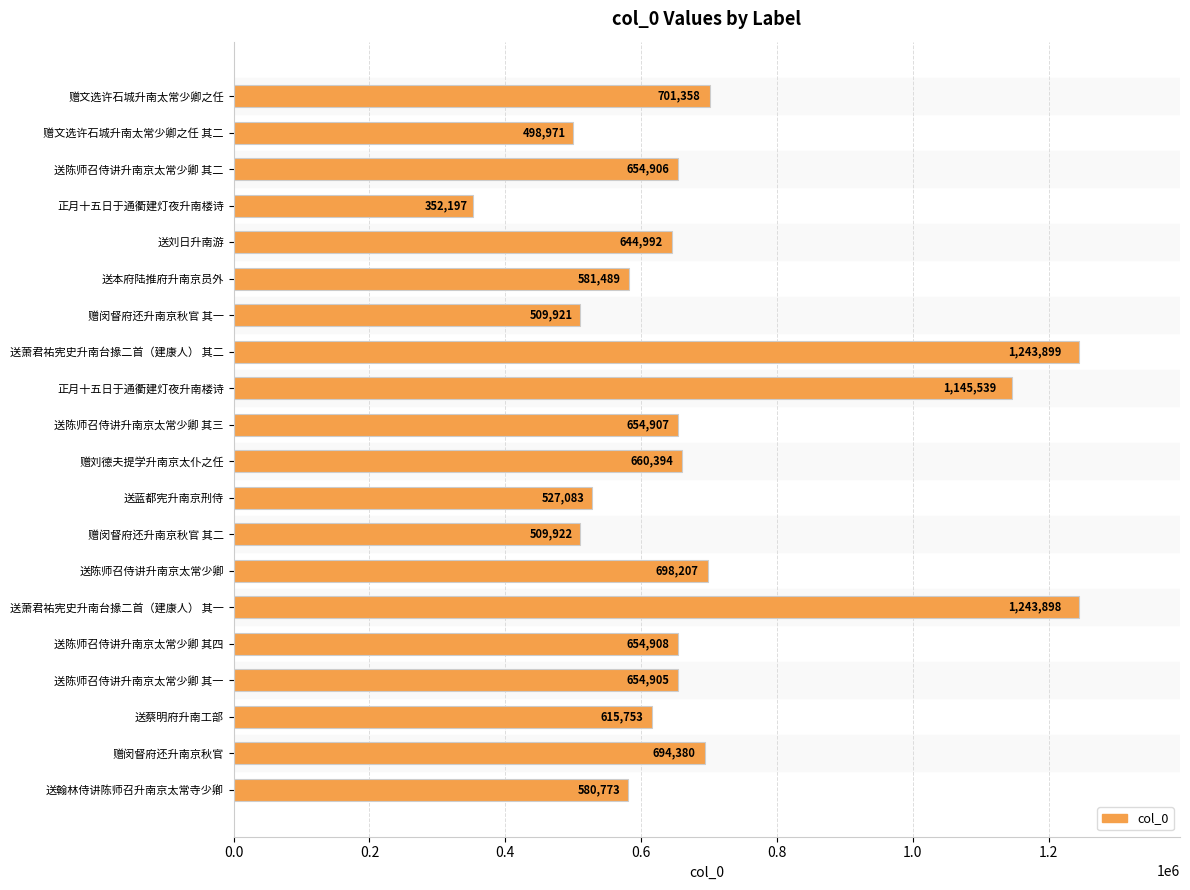

Does the chart contain any negative values?

No